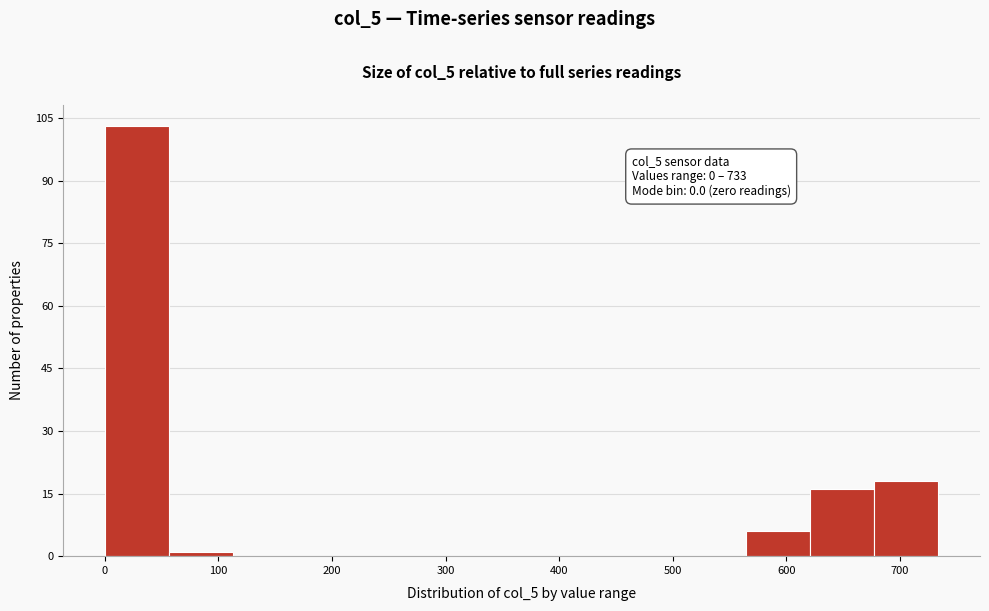

Which range on the x-axis has the tallest bar?

0 to 60